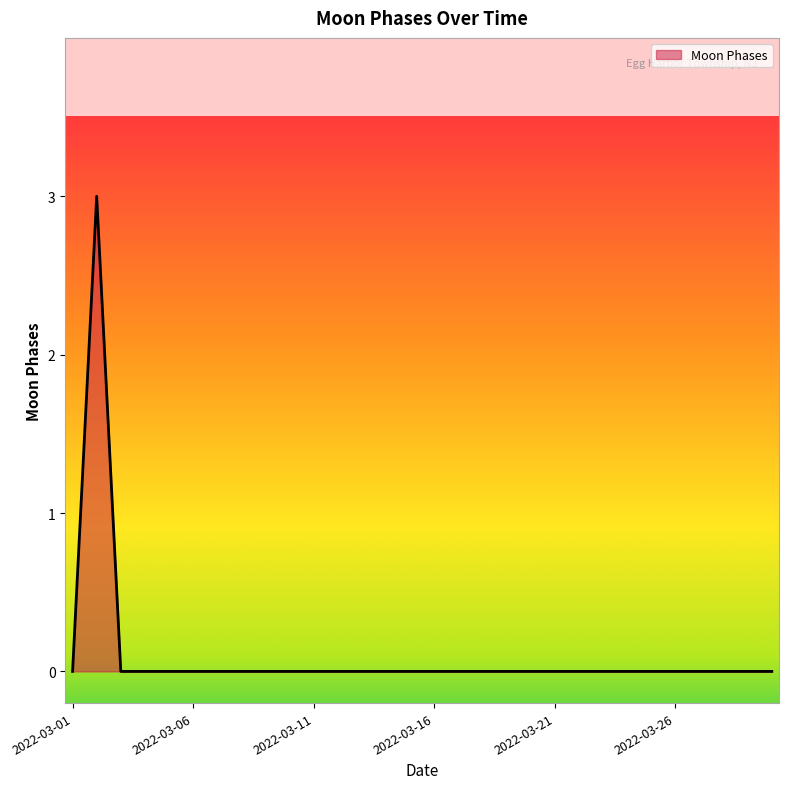

What is the difference between the maximum and minimum values?

3